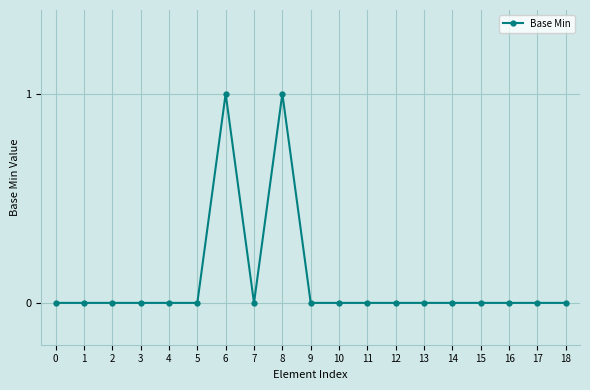

True or false: the data has more than 1 interior local peaks.

True